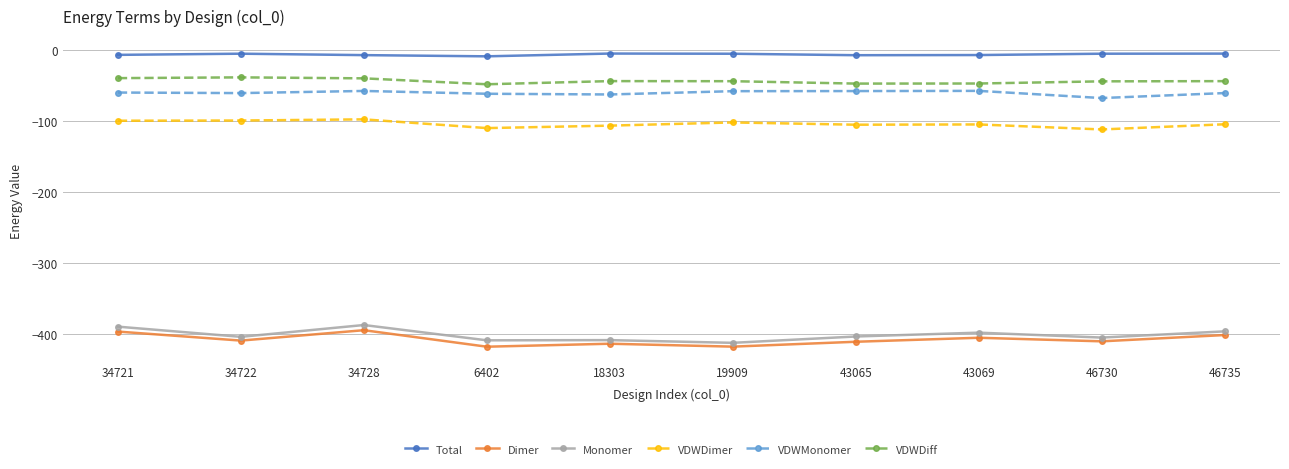

What is the label of the 4th point from the left?

6402